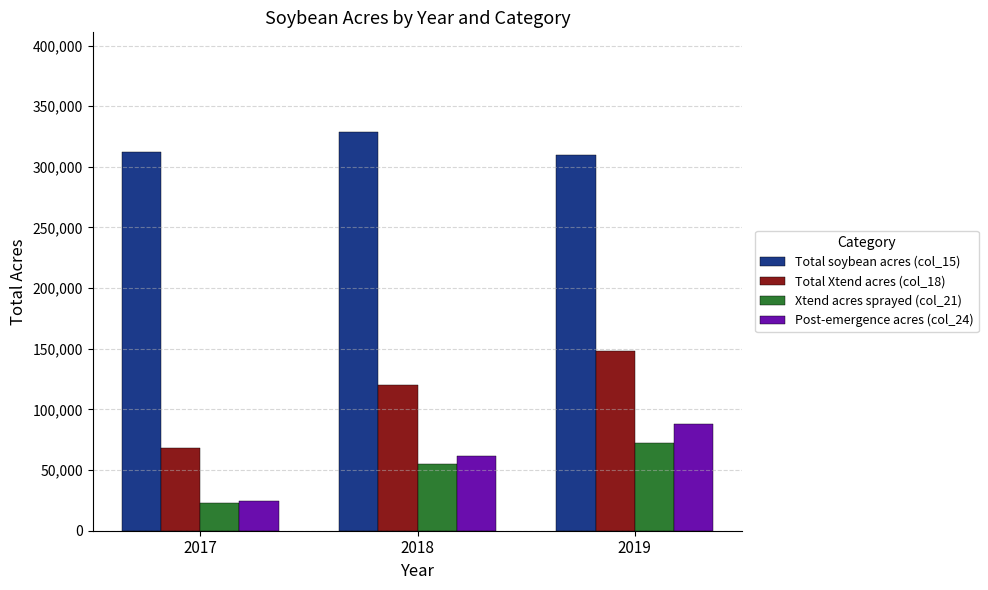

What is the sum of the Total soybean acres (col_15) values at 2018 and 2019?

638720